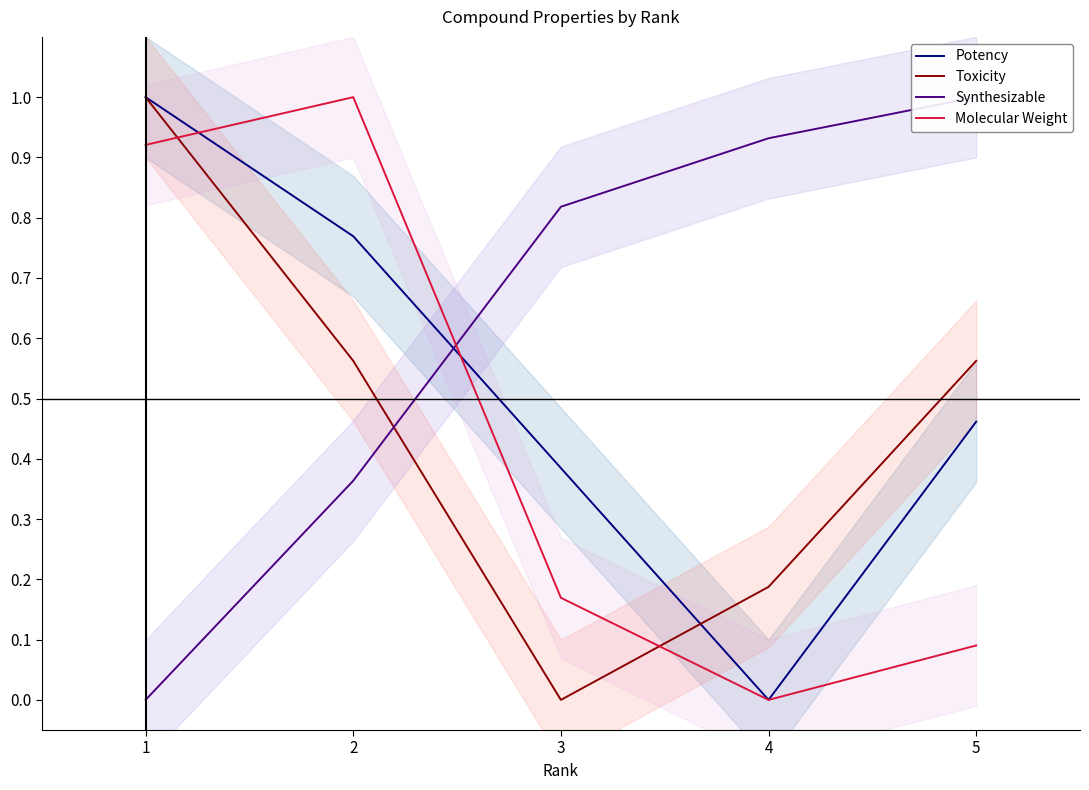

List the labels in order of Molecular Weight value, smallest first.

4, 5, 3, 1, 2